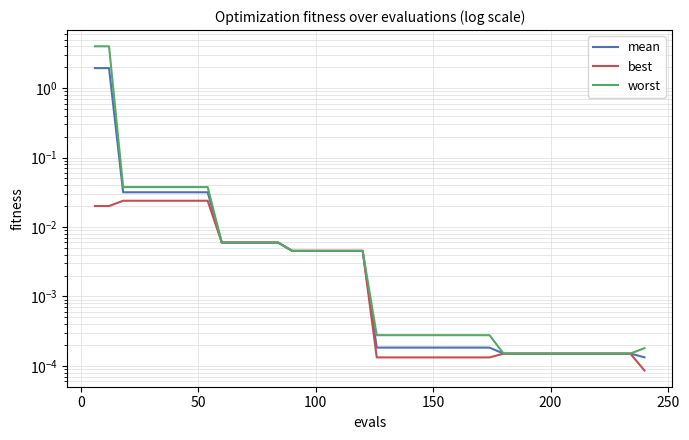

Does the chart have visible grid lines?

Yes